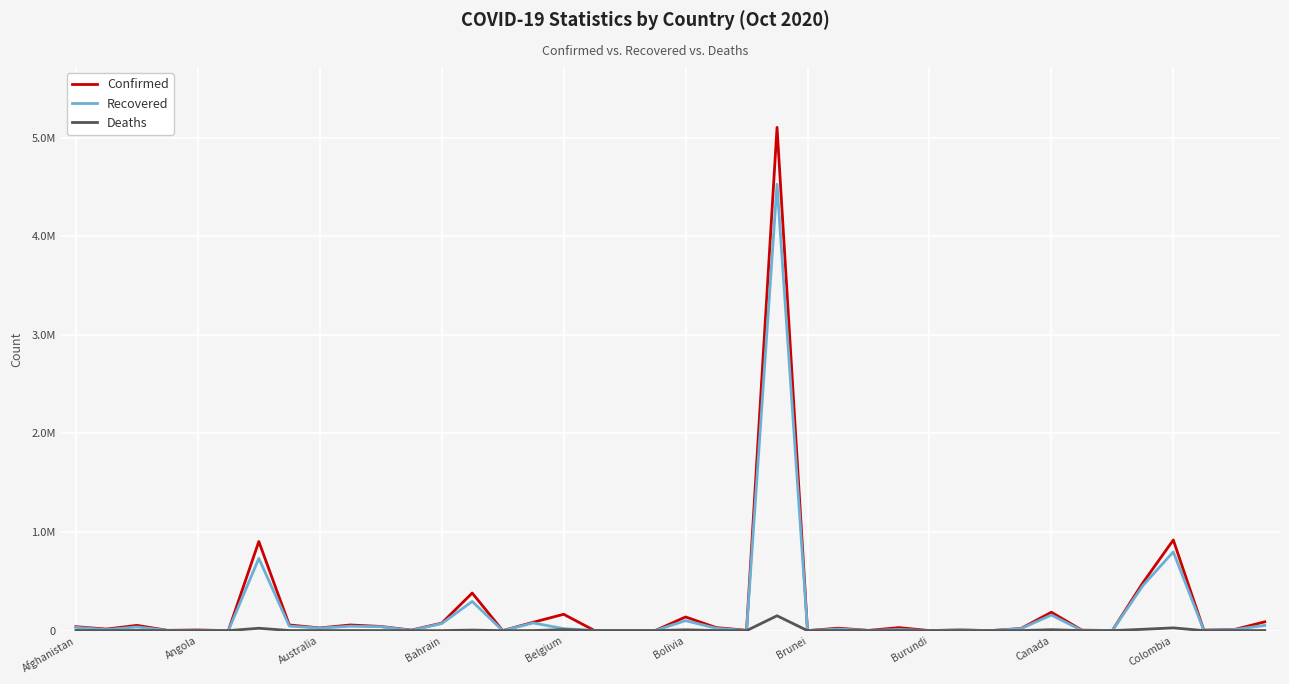

True or false: Confirmed and Deaths intersect in this chart.

False